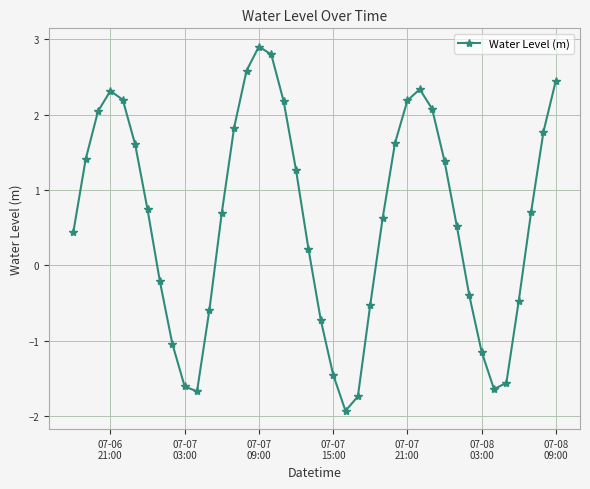

What is the value of the 20th point from the left?

0.2